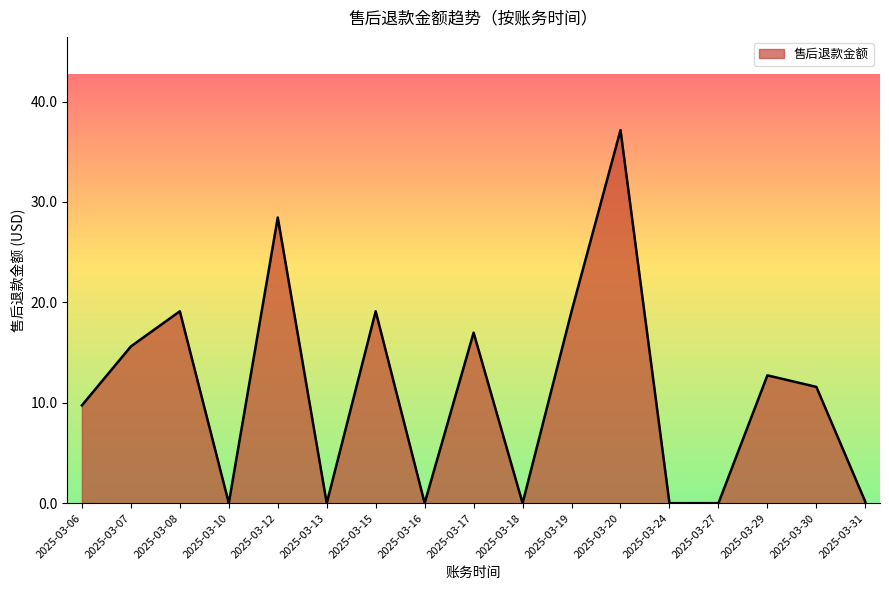

What is the change in value from 2025-03-07 to 2025-03-19?

+3.5